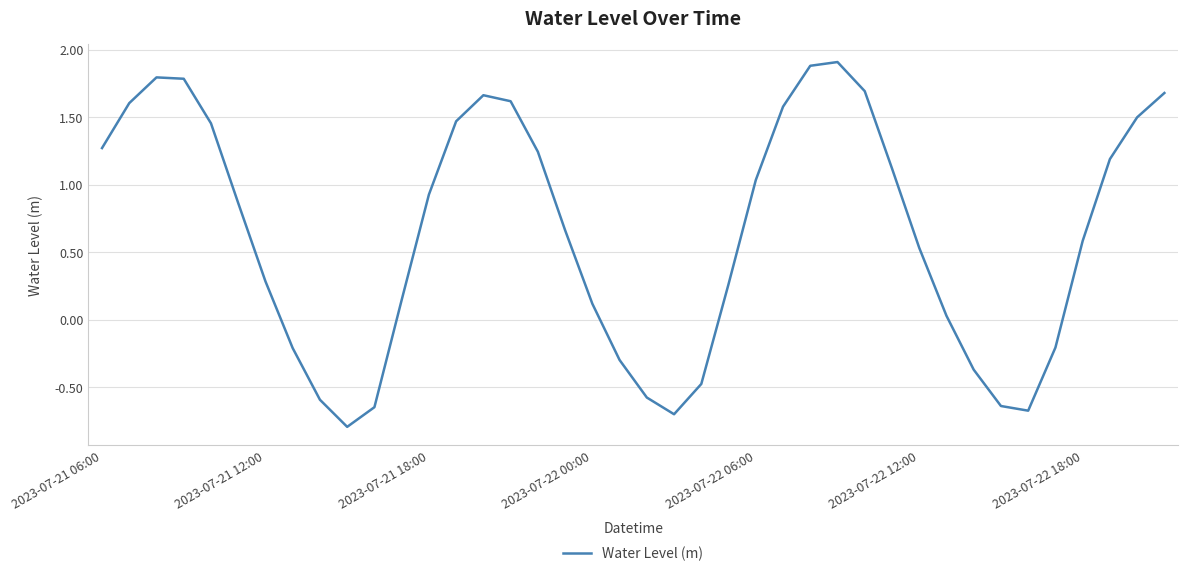

What is the greatest value displayed?

1.9